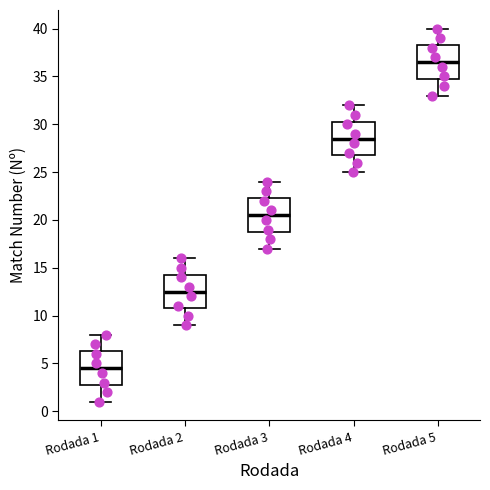

Reading left to right, read every box against the y-axis: the position of its median line, the range the box covers, and the ends of its whiskers. The values are not printed on the chart, so give them approximately, as read against the axis.

Rodada 1: median 4.5, box 3.0 to 6.5, whiskers 1.0 to 8.0
Rodada 2: median 12.5, box 11.0 to 14.5, whiskers 9.0 to 16.0
Rodada 3: median 20.5, box 19.0 to 22.5, whiskers 17.0 to 24.0
Rodada 4: median 28.5, box 27.0 to 30.5, whiskers 25.0 to 32.0
Rodada 5: median 36.5, box 35.0 to 38.5, whiskers 33.0 to 40.0